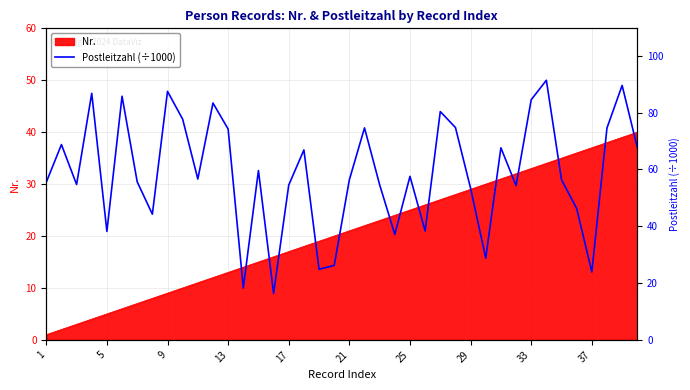

True or false: Nr. has a value of 50 at 29.

False